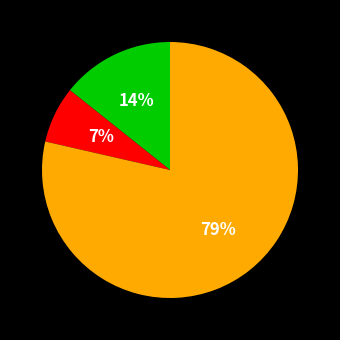

To the nearest percent, what is the average slice percentage?

33%